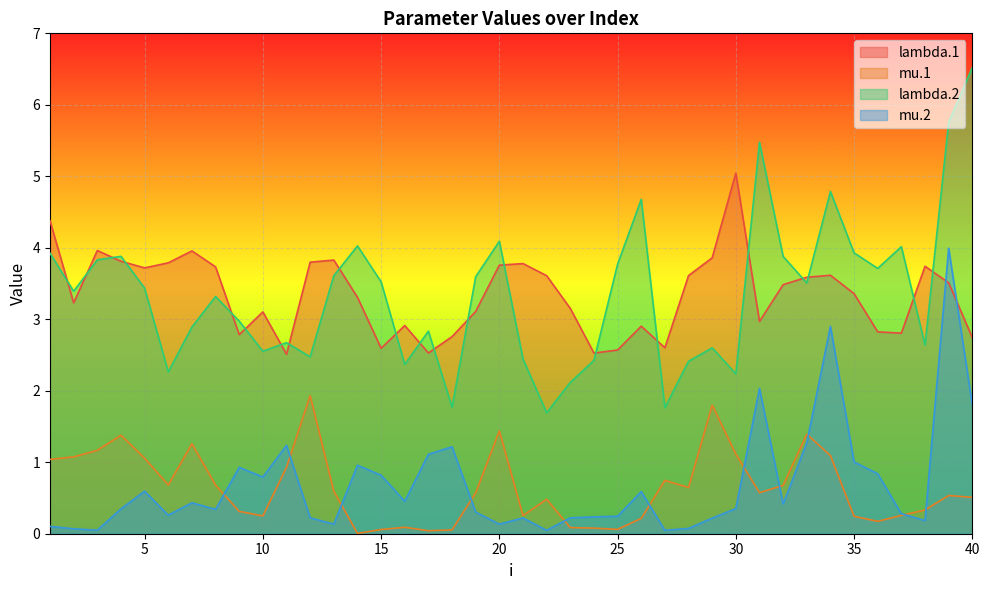

Rank the series at 13 from highest to lowest value.

lambda.1, lambda.2, mu.1, mu.2